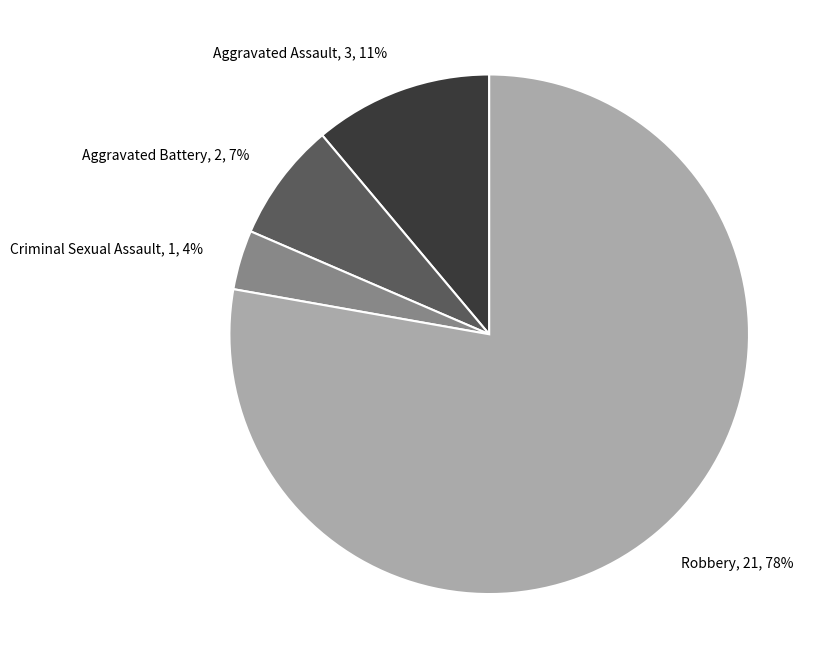

To the nearest percent, what is the combined percentage of Aggravated Battery and Criminal Sexual Assault?

11%